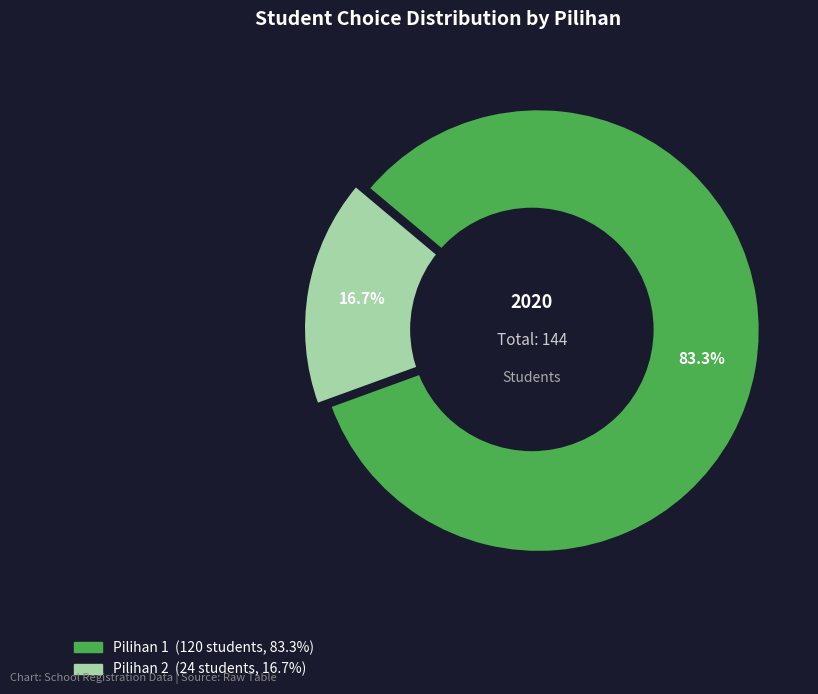

What is the majority slice?

Pilihan 1